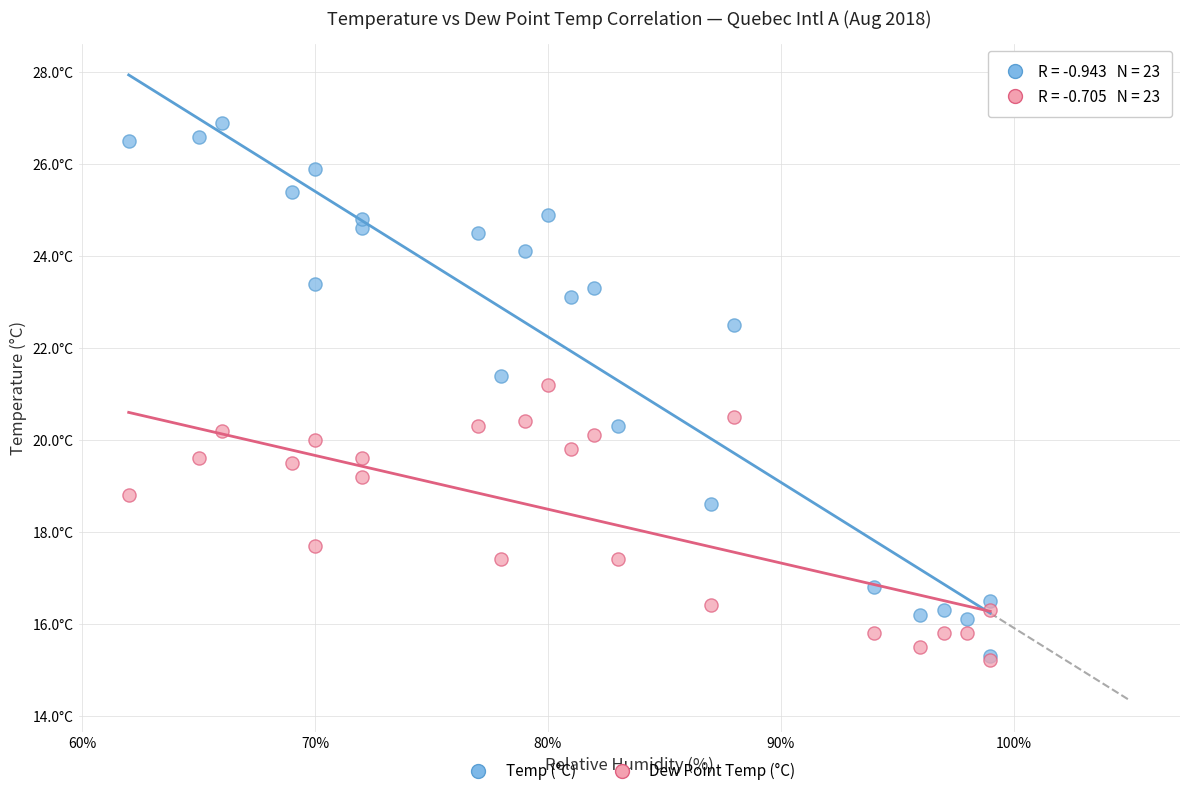

What are all the series names shown in the legend?

Temp (°C), Dew Point Temp (°C)